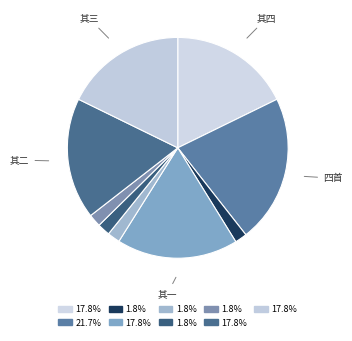

How many segments does this pie chart have?

9